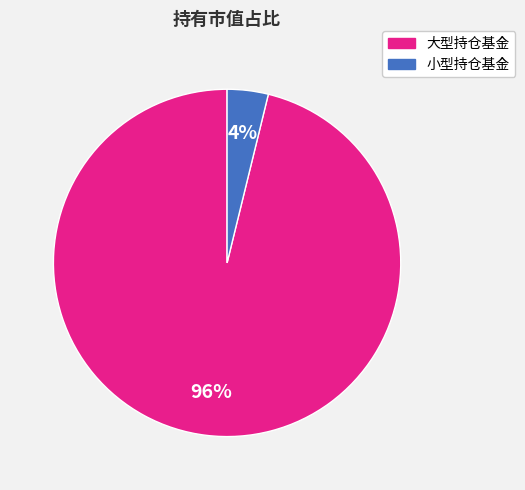

To the nearest percent, what is the difference between the largest and smallest slice percentages?

92%